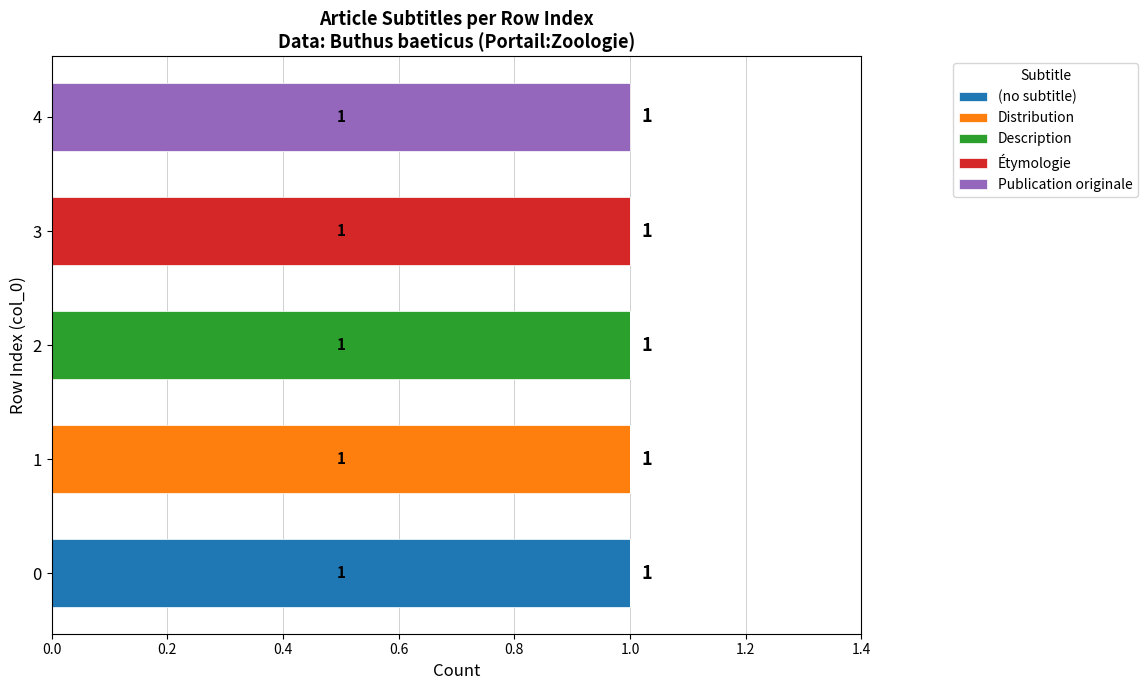

How many series are shown in this chart?

5